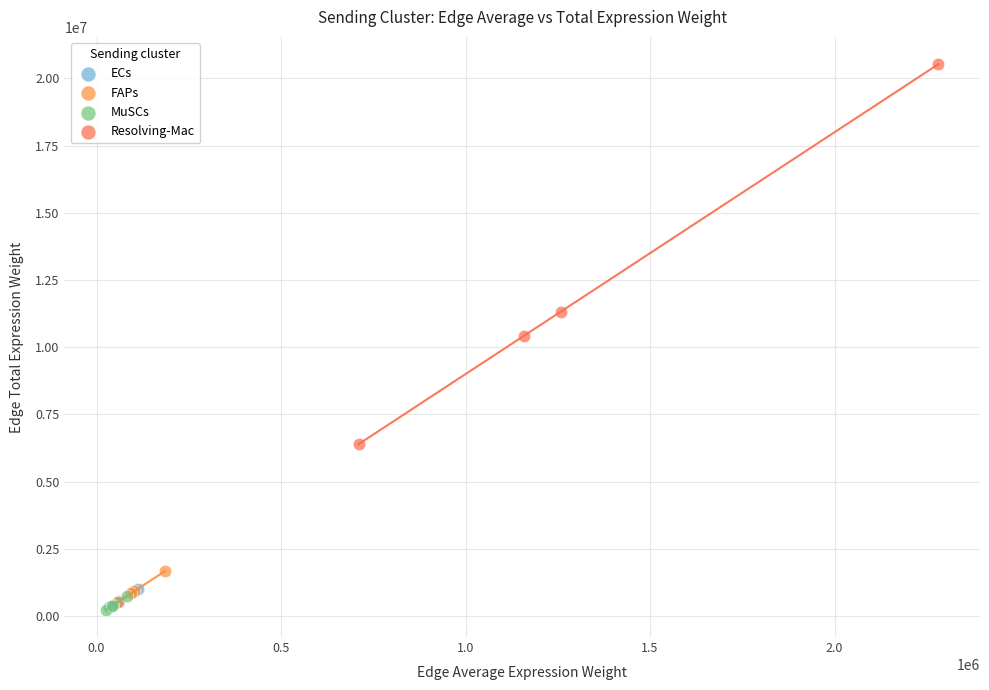

Which series has the widest spread of Y values?

Resolving-Mac